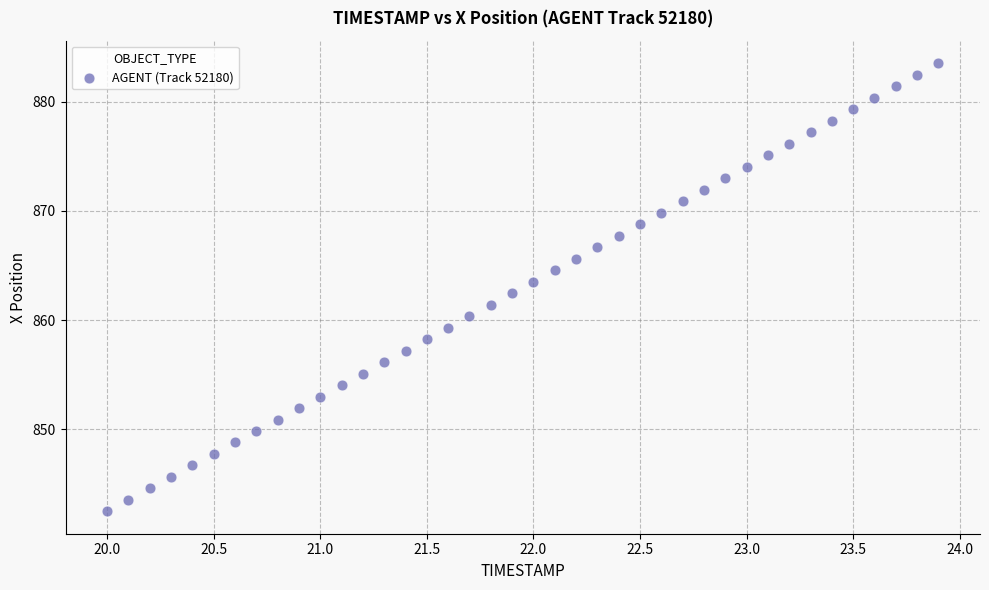

What is the range of X values (max minus min)?

3.9